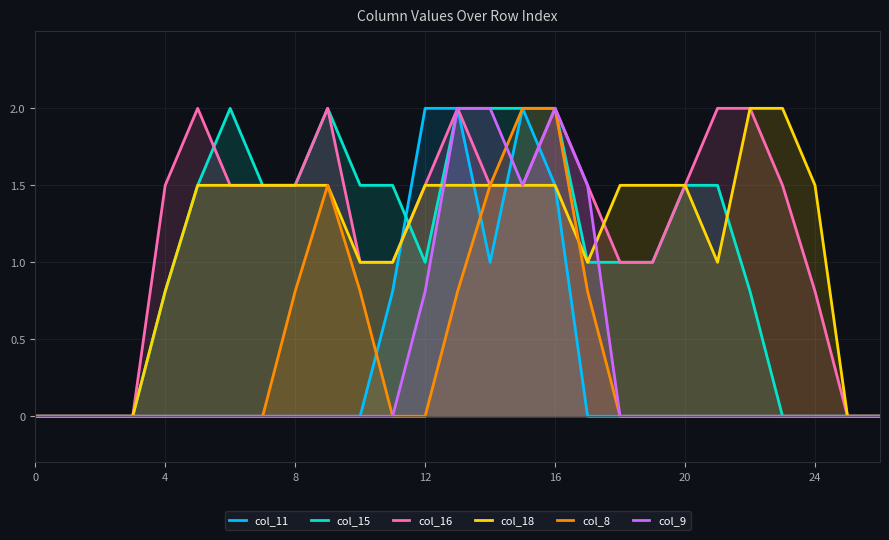

True or false: col_15 has more than 0 interior local peaks.

True